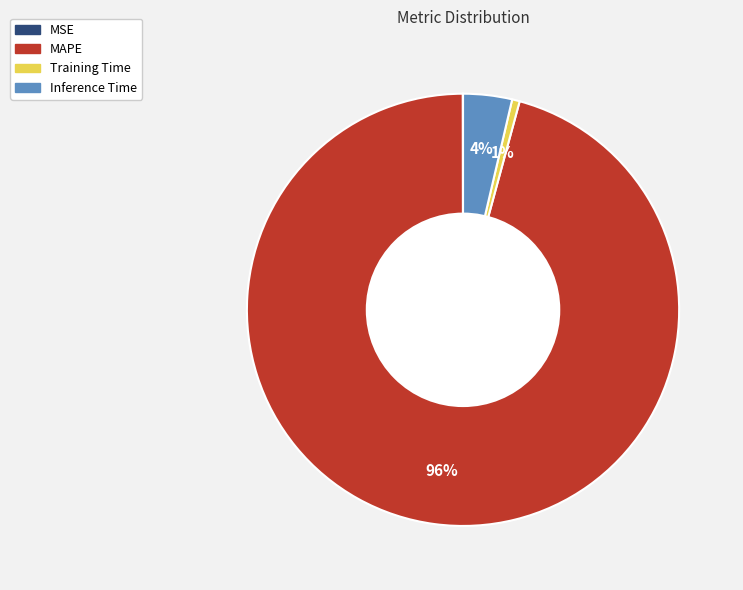

To the nearest percent, what portion does Training Time represent?

1%